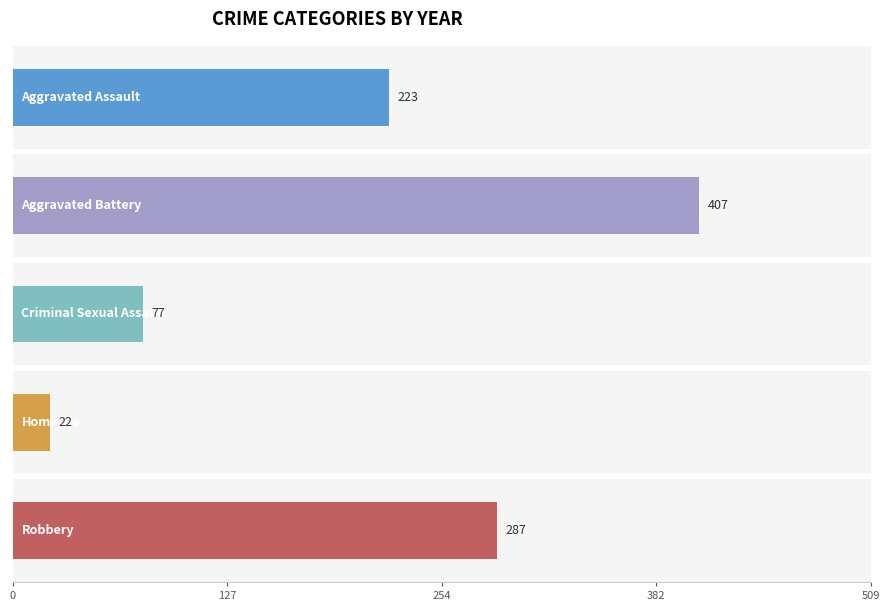

What is the label of the 1st bar from the left?

Aggravated Assault